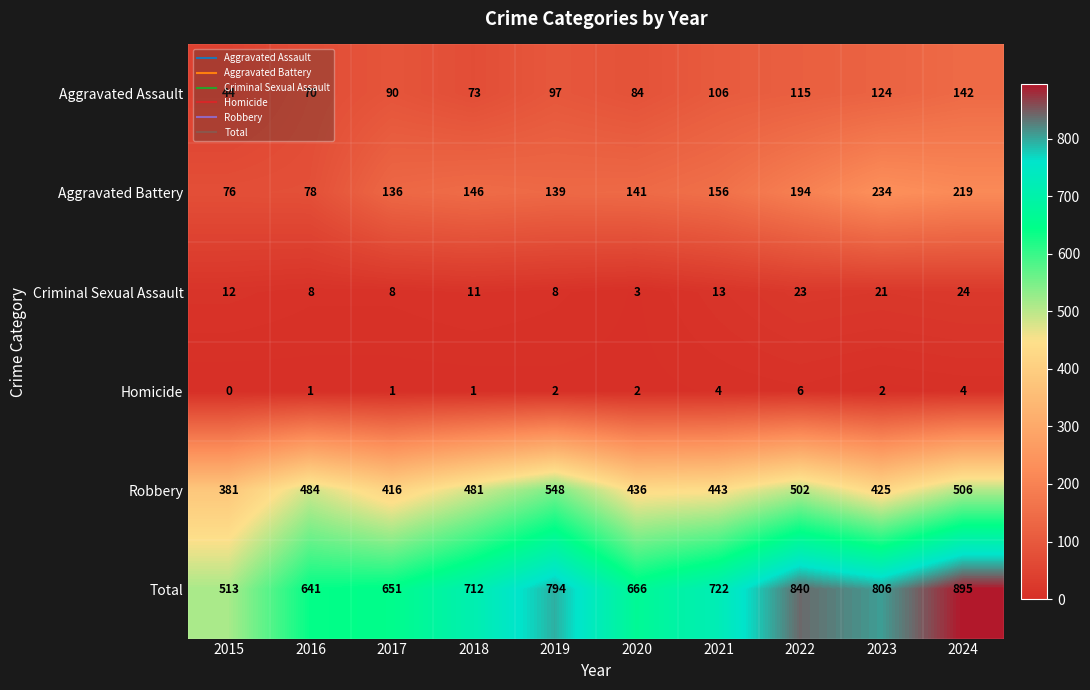

What is the difference between the highest and lowest values at 2022?

834